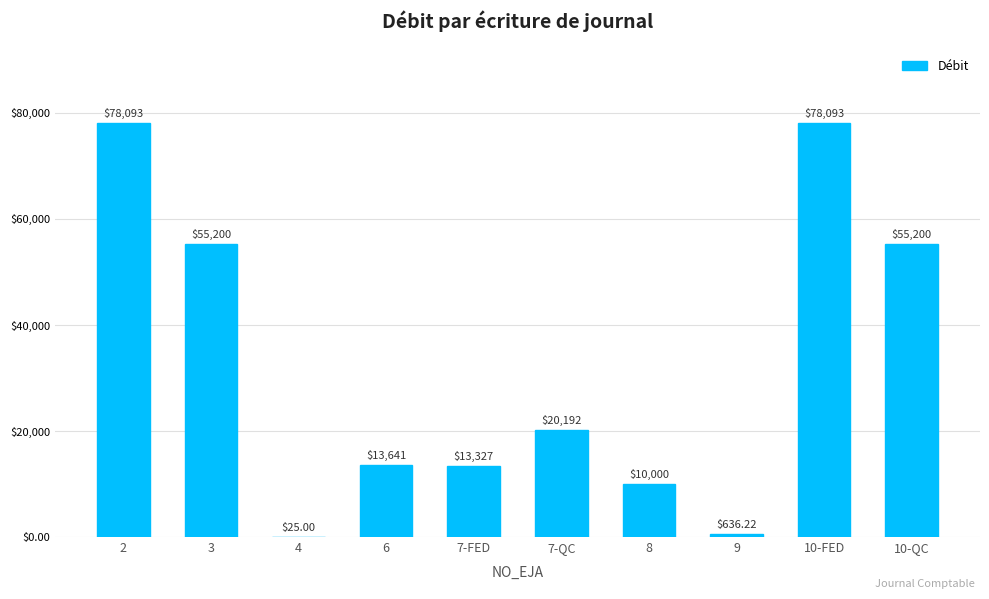

What is the change in value from 3 to 10-FED?

+22893.0